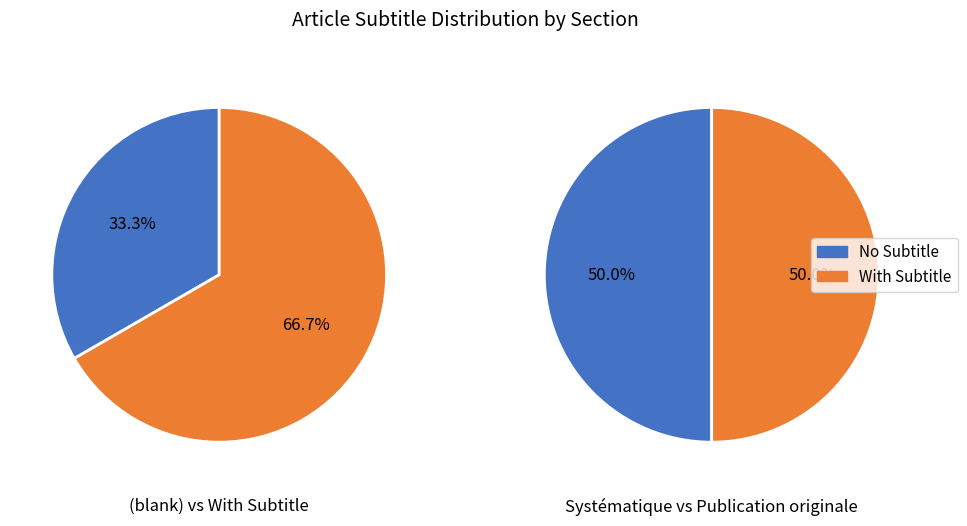

How many segments does this pie chart have?

2